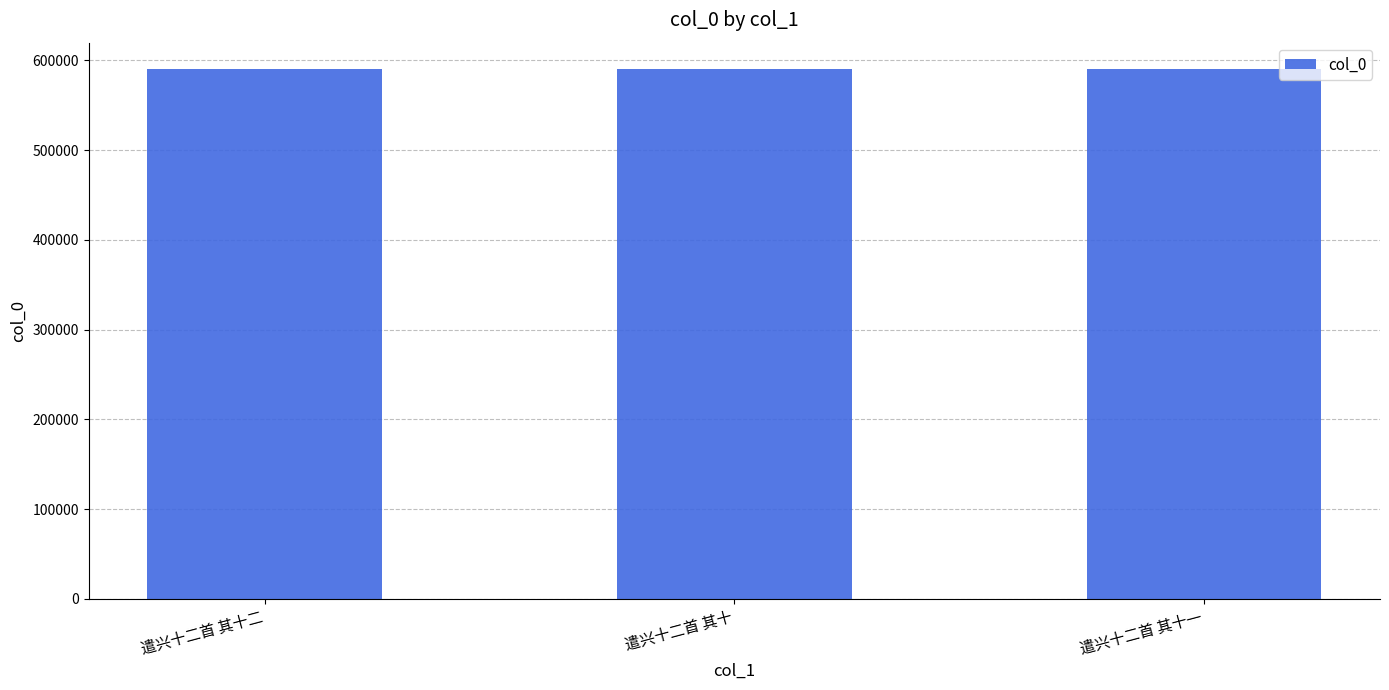

How many bars are there in total?

3